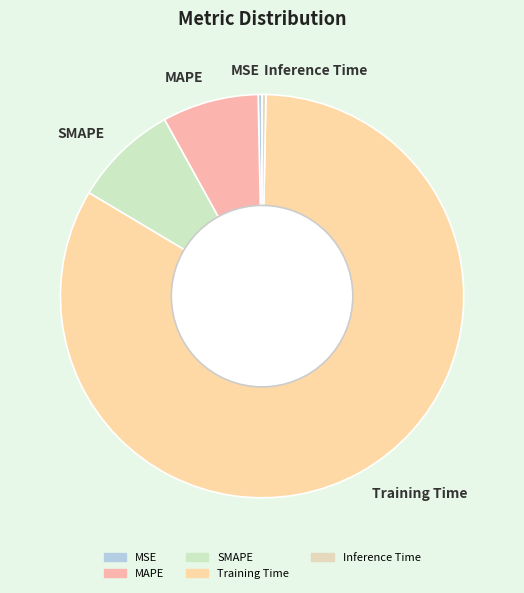

Is it true that MAPE is 8% of the pie?

True